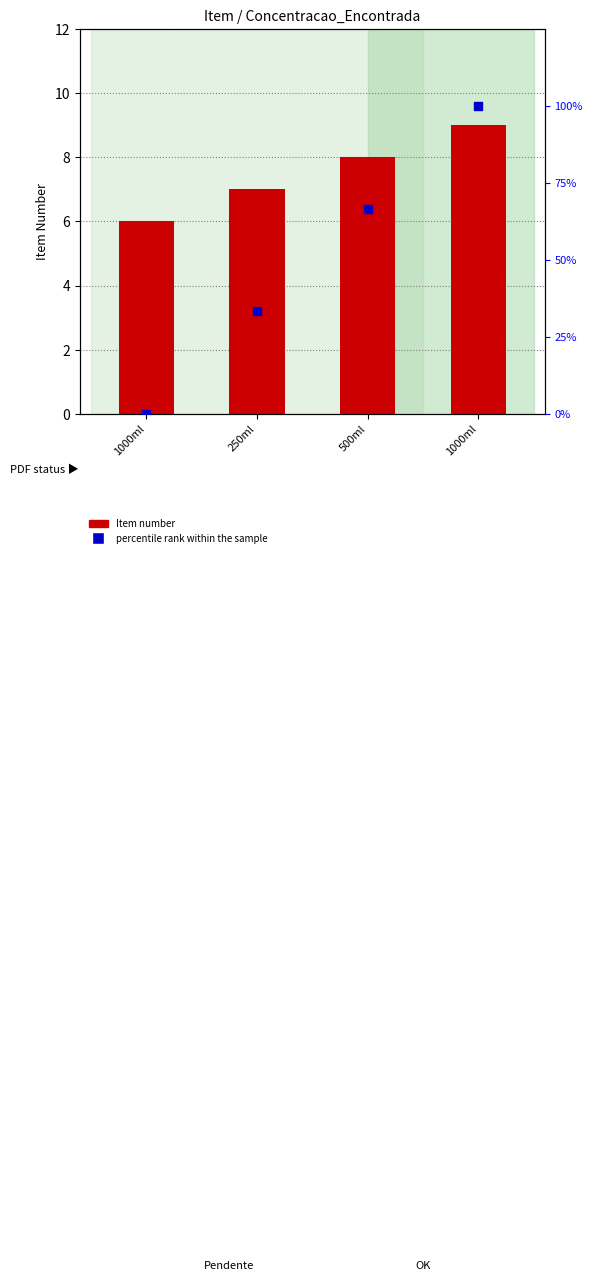

At which category is the sum across all series the highest?

1000ml